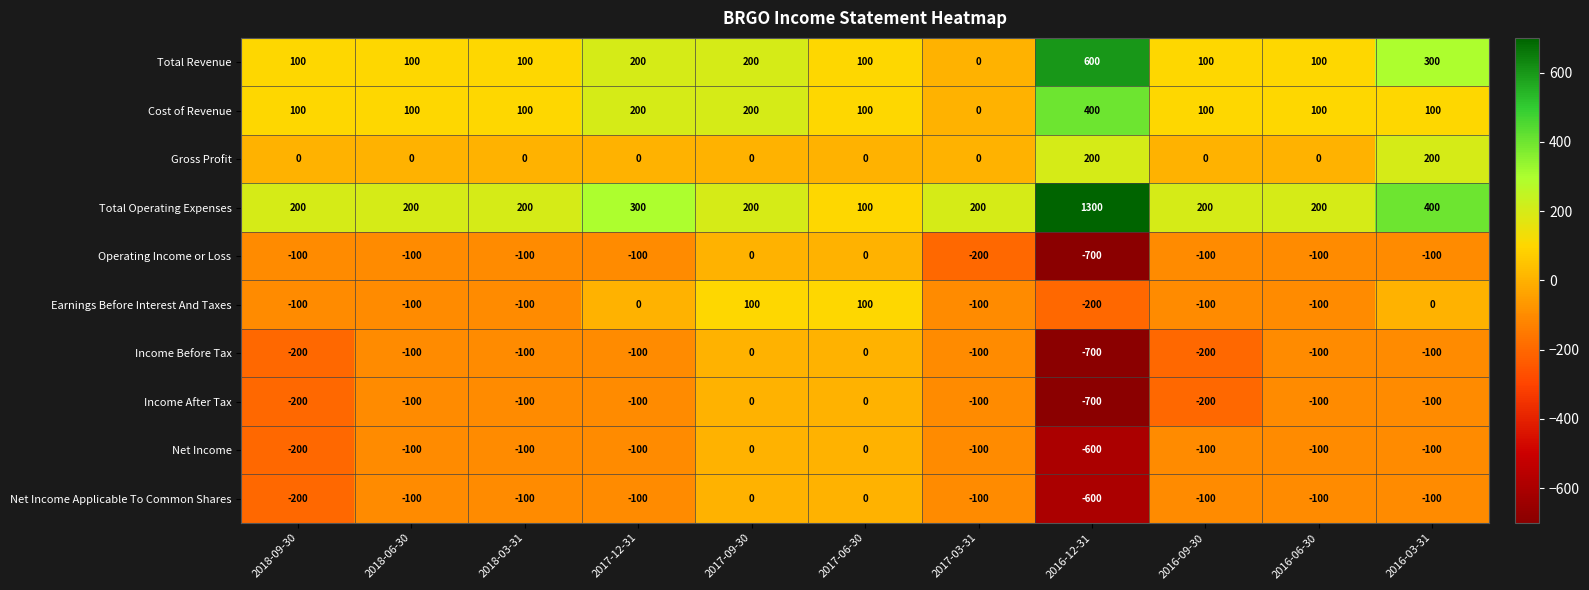

What is the sum of all Income Before Tax values?

-1700